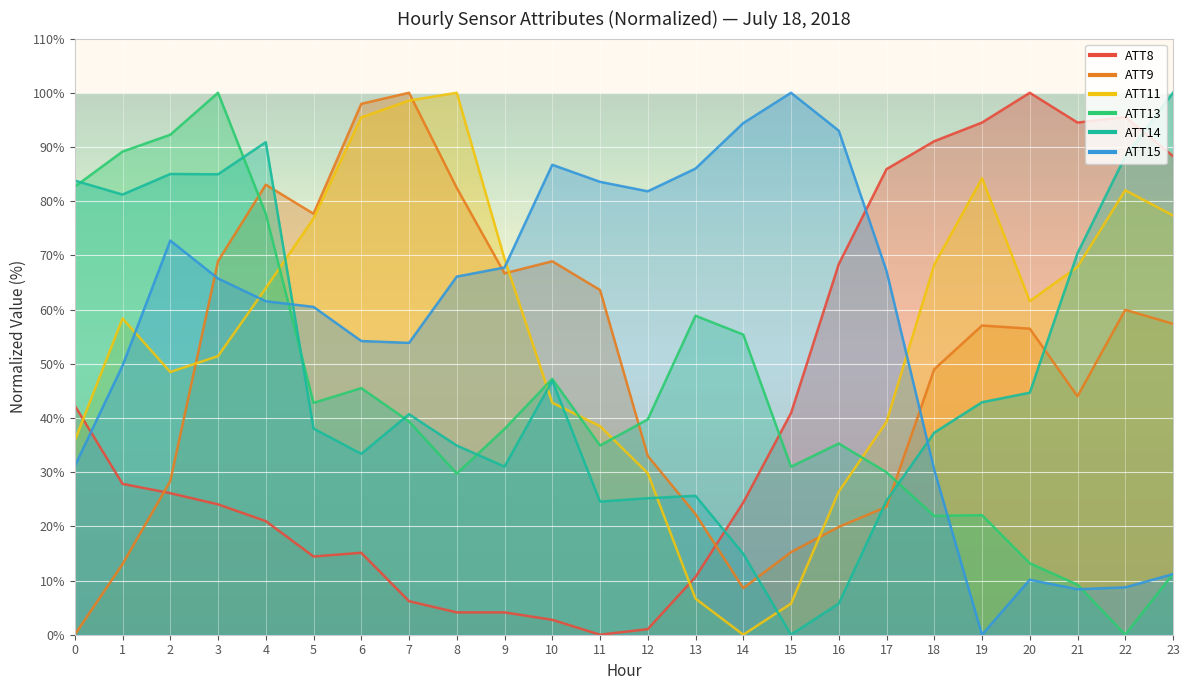

Rank the series by their maximum value, from highest to lowest.

ATT8, ATT9, ATT11, ATT13, ATT14, ATT15